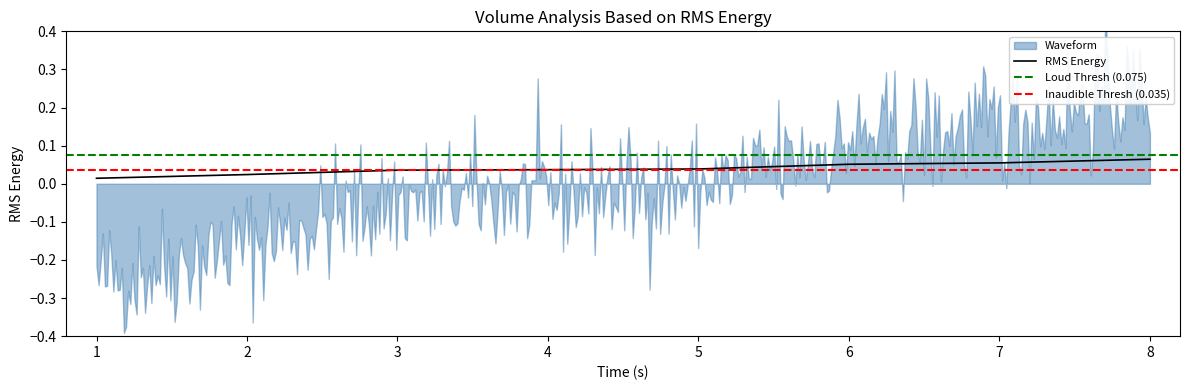

Reading left to right, what are all the values shown in this chart?

1=0.0	2=0.0	3=0.0	4=0.0	5=0.0	6=0.1	7=0.1	8=0.1